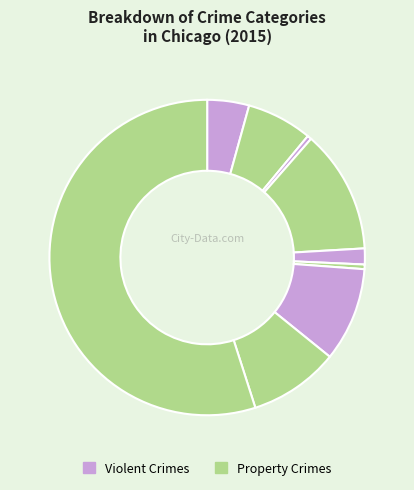

Count the number of slices in the pie.

9